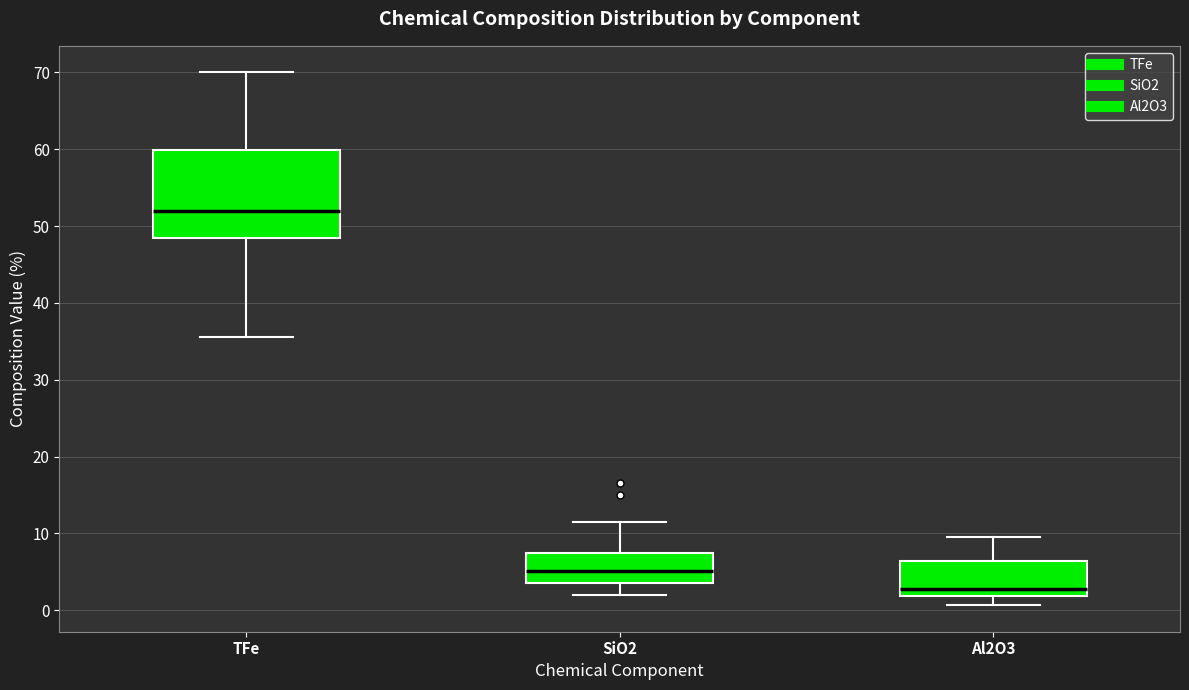

Reading left to right, transcribe this box plot: for each box, give where its median line is, the range the box spans, and where its two whiskers end, as read against the y-axis. The values are not printed on the chart, so give them approximately, as read against the axis.

TFe: median 52, box 48 to 60, whiskers 36 to 70
SiO2: median 5, box 4 to 8, whiskers 2 to 12
Al2O3: median 3, box 2 to 6, whiskers 1 to 10